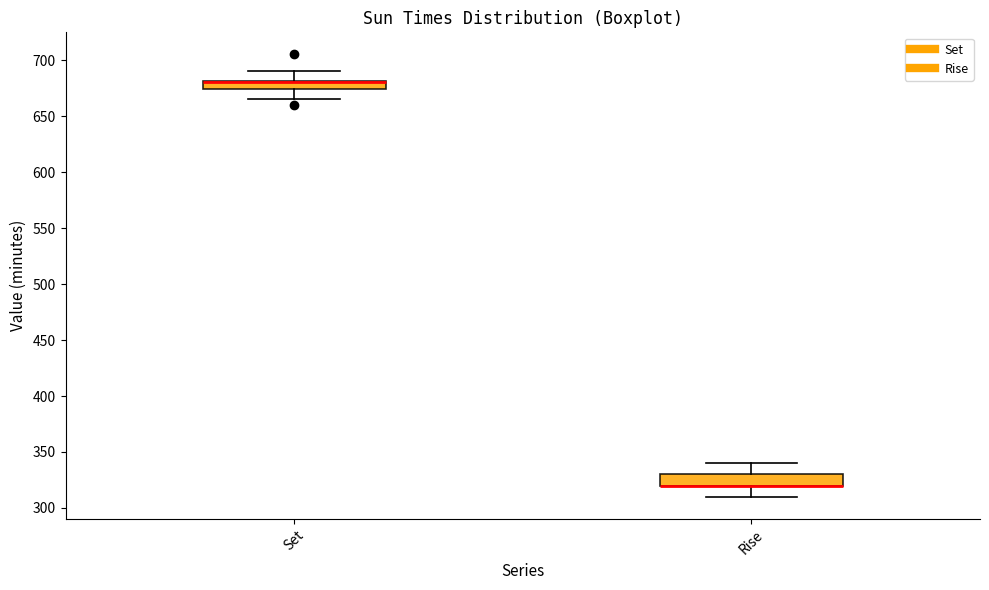

Reading left to right, read every box against the y-axis: the position of its median line, the range the box covers, and the ends of its whiskers. The values are not printed on the chart, so give them approximately, as read against the axis.

Set: median 680 (drawn on the box's upper edge), box 675 to 680, whiskers 665 to 690
Rise: median 320 (drawn on the box's lower edge), box 320 to 330, whiskers 310 to 340